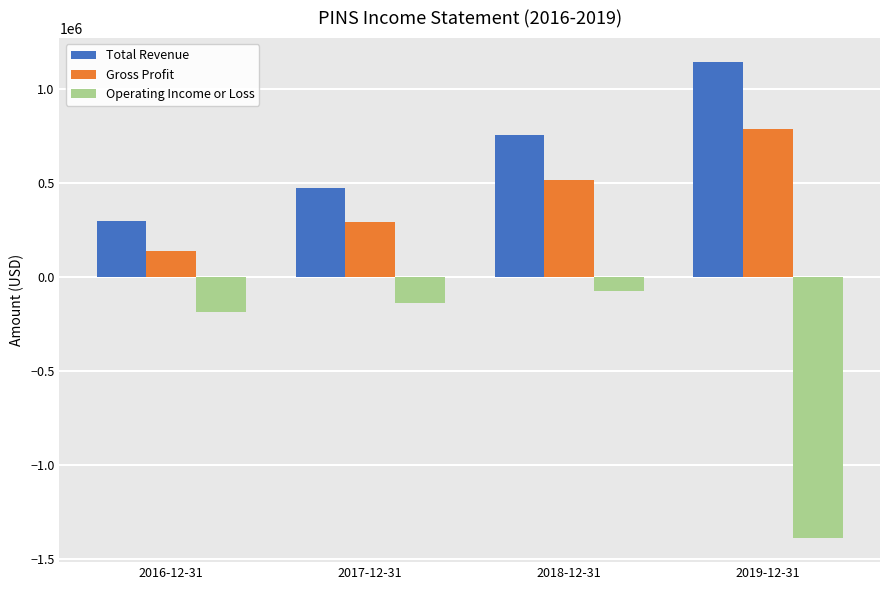

How many Total Revenue values are between 472900 and 1142800?

3